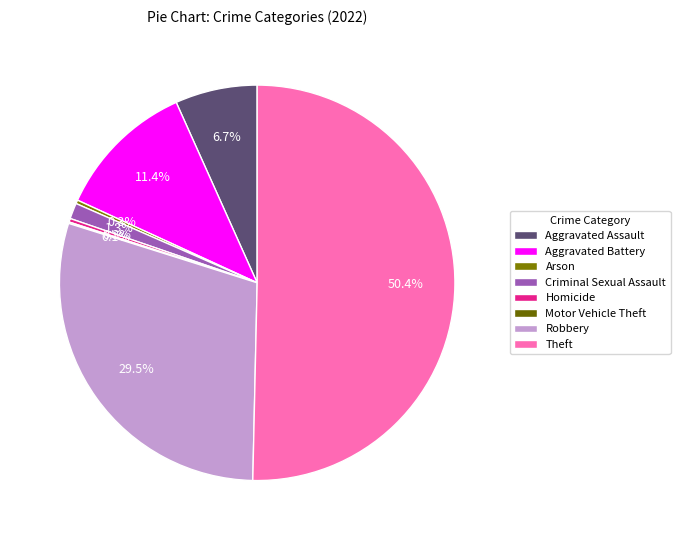

Which slice is the smallest?

Motor Vehicle Theft